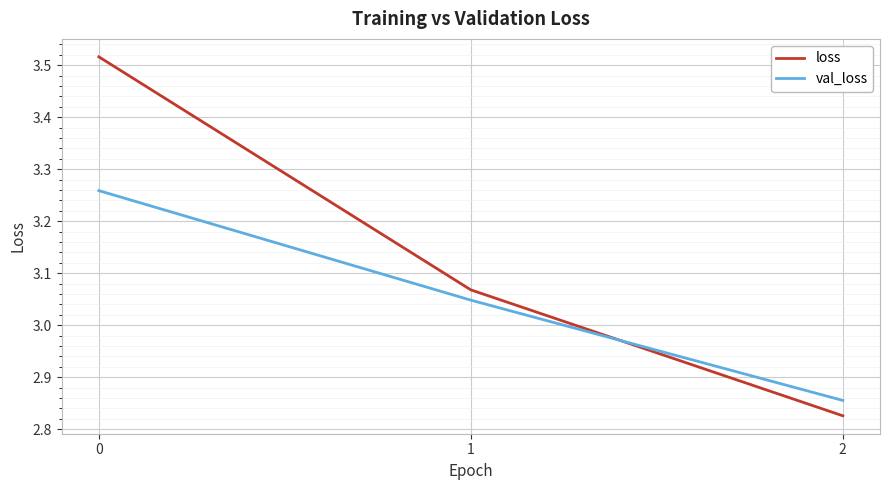

What is the difference between the maximum and minimum values in the val_loss series?

0.4